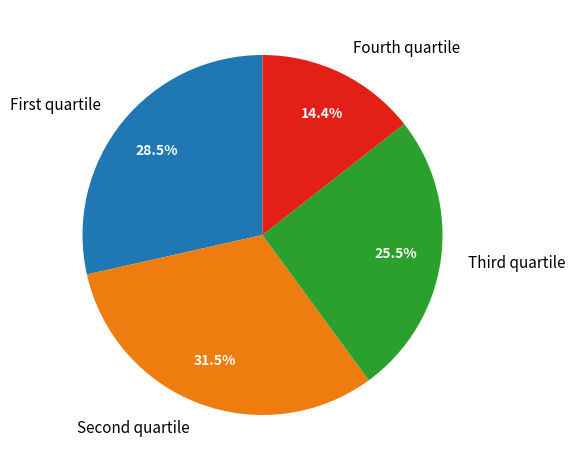

Which slice is the largest?

Second quartile